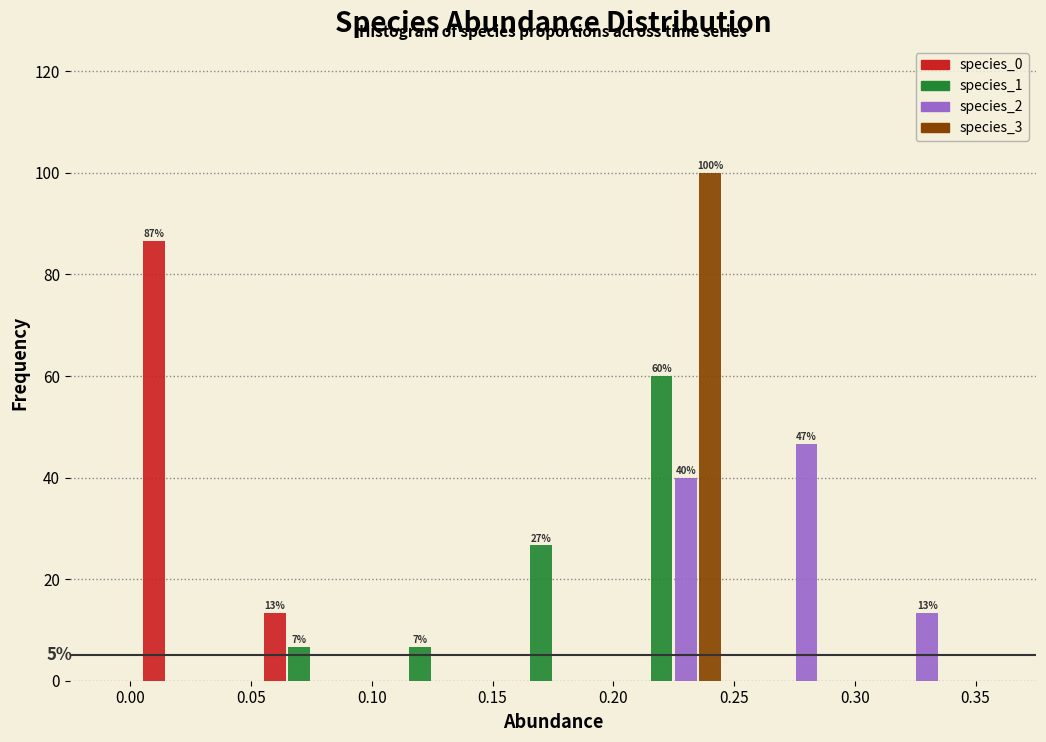

In the species_2 series, which range on the x-axis has the tallest bar?

0.25 to 0.30